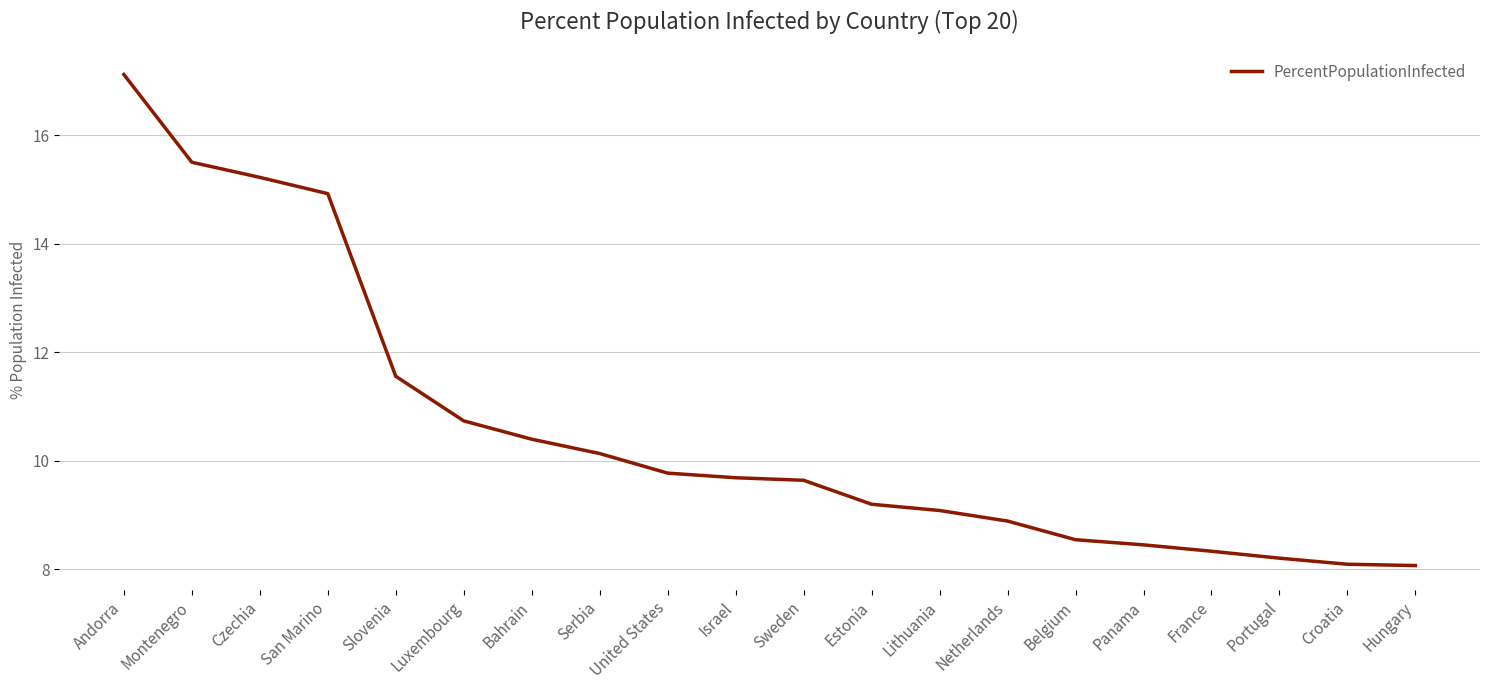

What is the smallest value displayed?

8.1